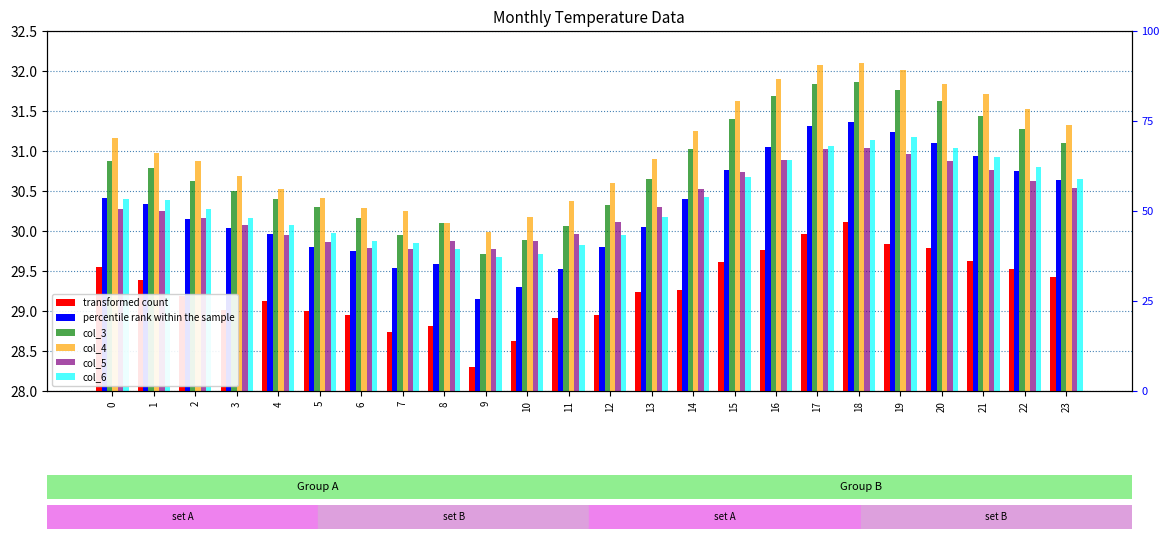

At 18, list the series in order from largest to smallest.

col_4, col_3, percentile rank within the sample, col_6, col_5, transformed count